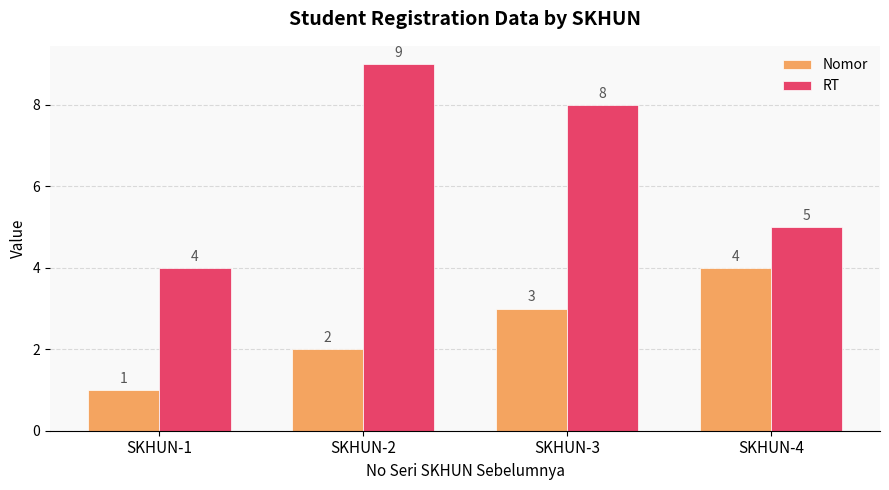

What is the highest value of the Nomor series?

4